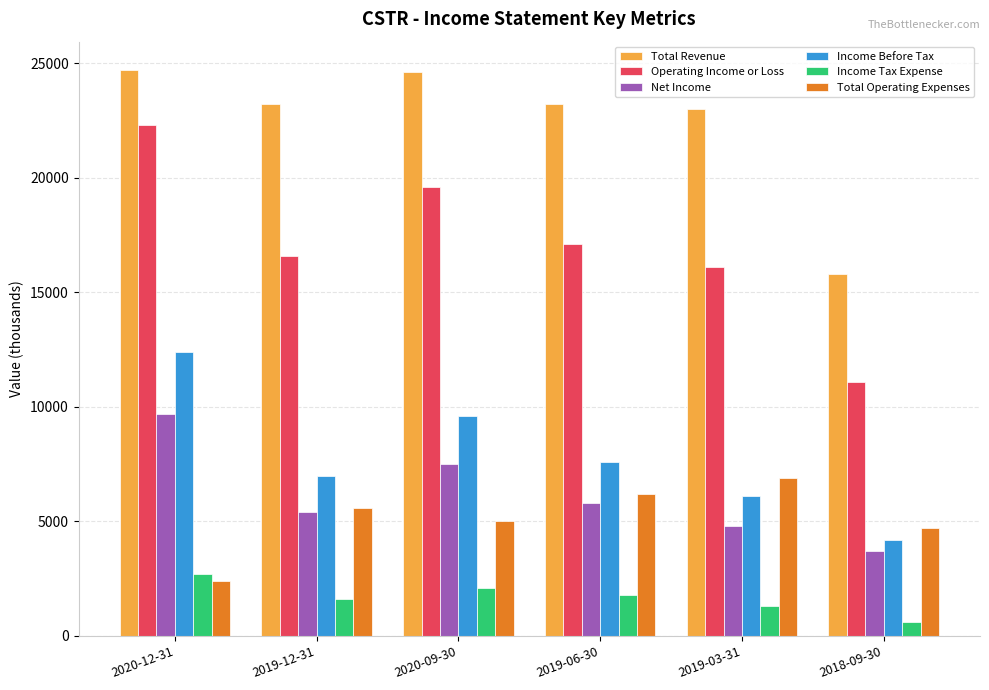

At which label does Net Income first exceed 5800?

2020-12-31